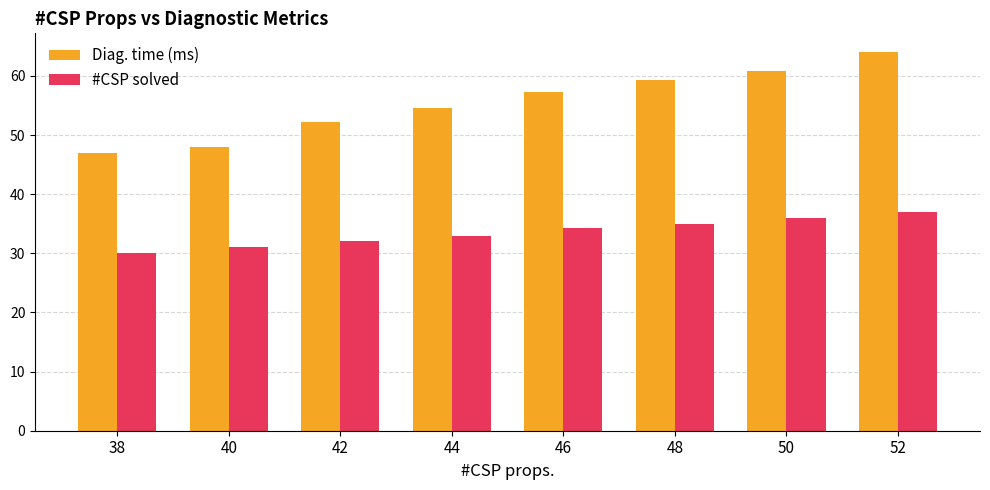

How many categories are shown in the chart?

8